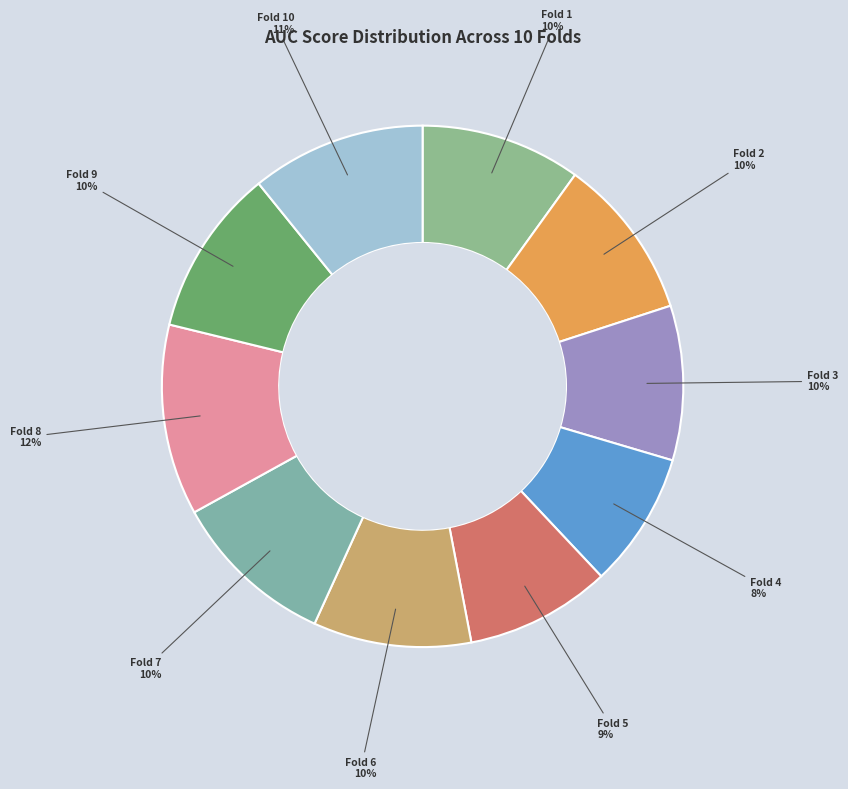

Is Fold 3 the majority of the pie?

No